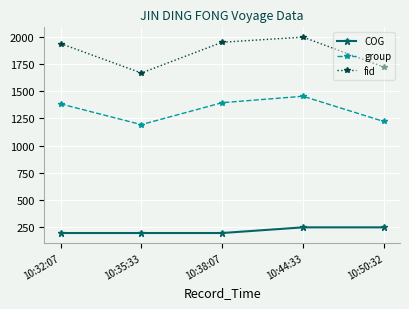

What is the difference between the second highest and second lowest values in the COG series?

52.1